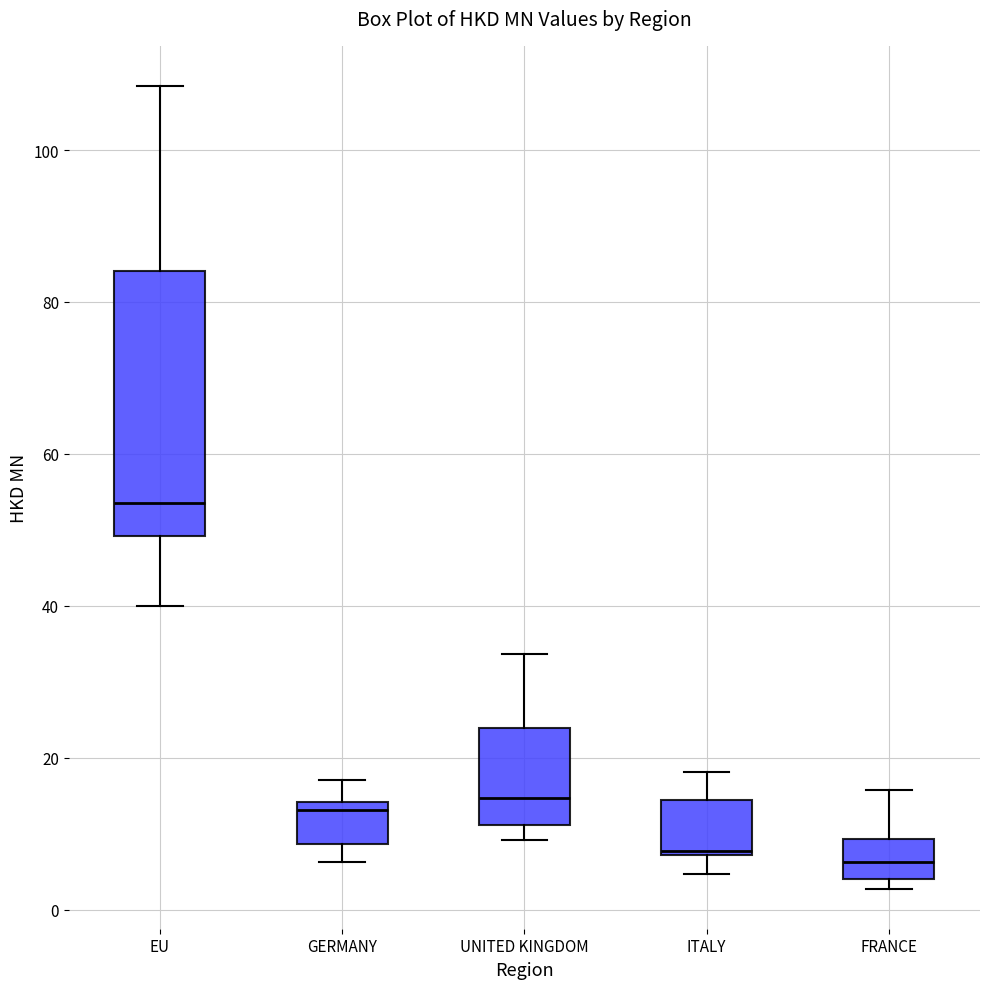

Where does the lower whisker of the box for ITALY end on the y-axis? The values are not printed on the chart, so give them approximately, as read against the axis.

4